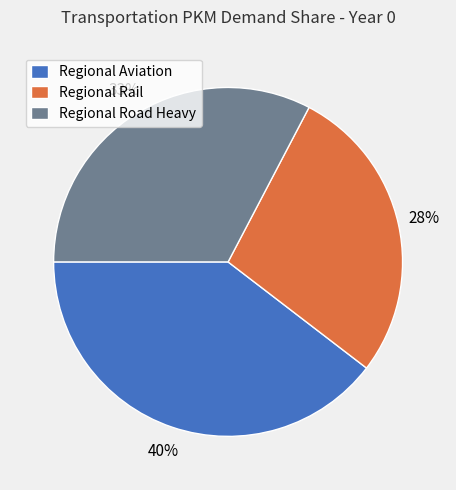

Which has a higher value, Regional Aviation or Regional Road Heavy?

Regional Aviation